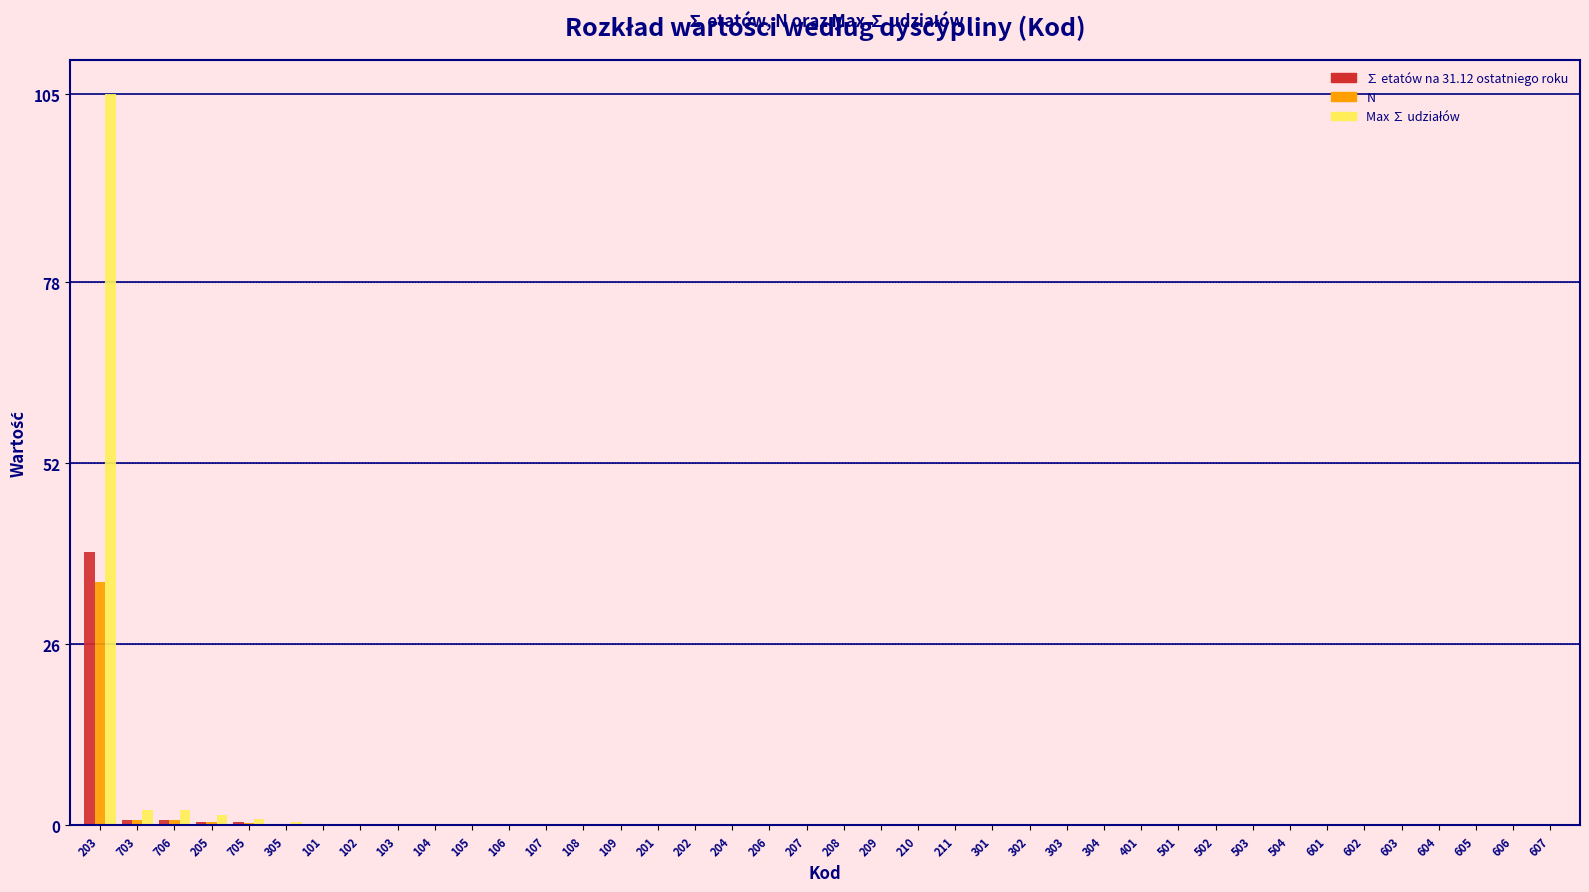

Is it true that ∑ etatów na 31.12 ostatniego roku equals 0.0 at 104?

True